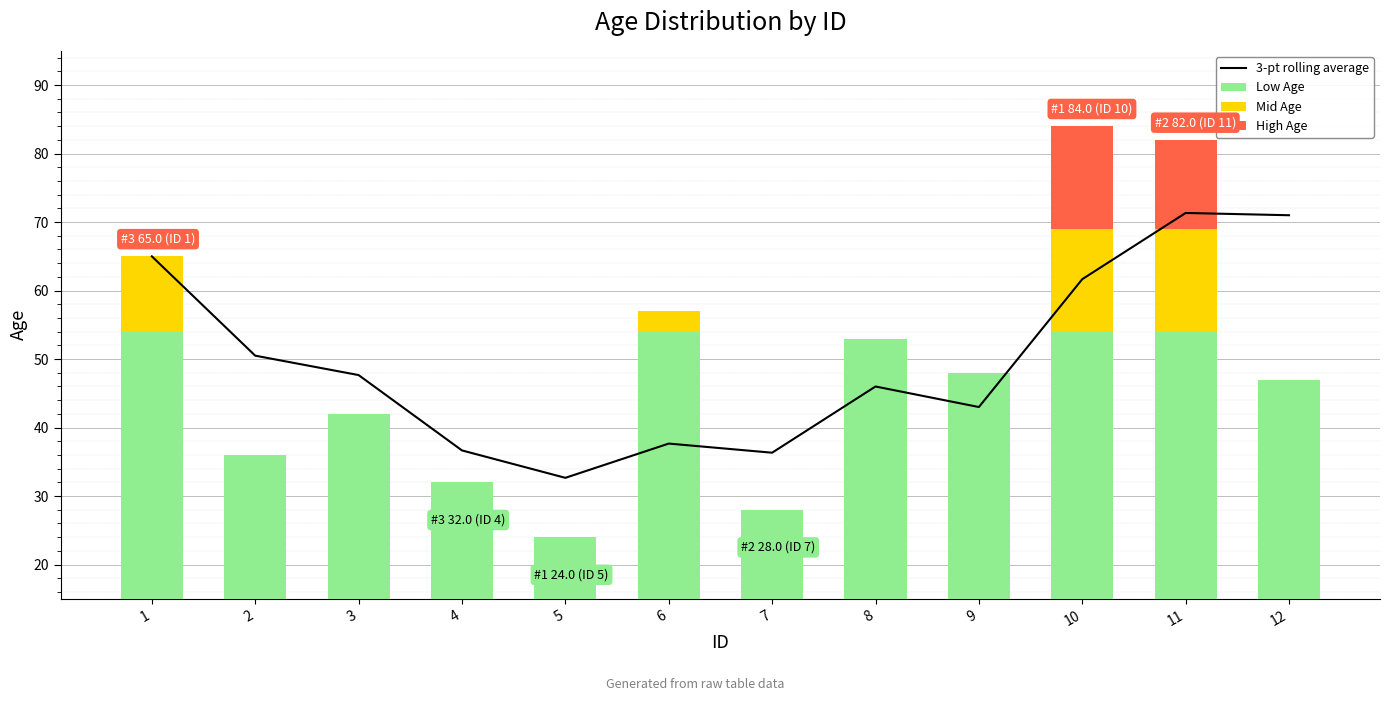

At which category is the sum across all series the highest?

11